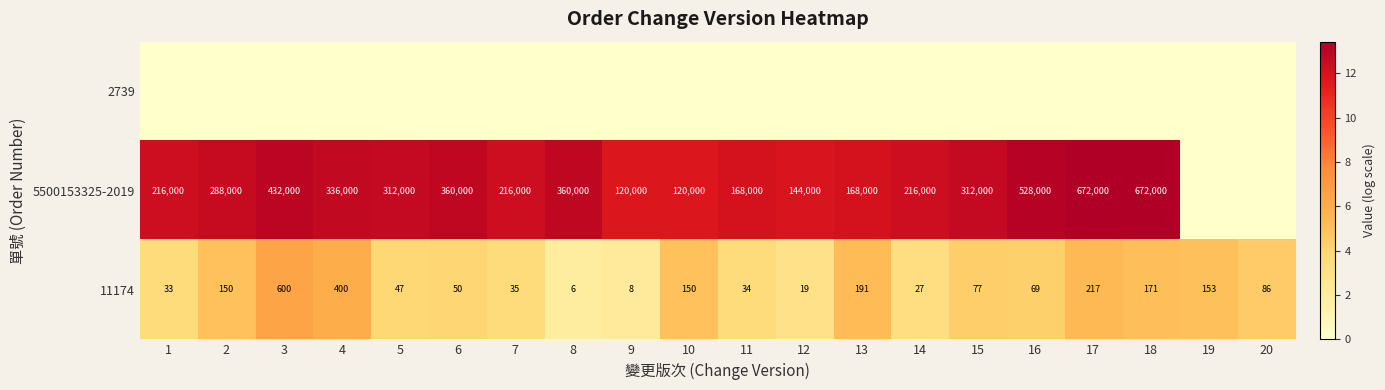

Is it true that 5500153325-2019 equals 120000 at 9?

True